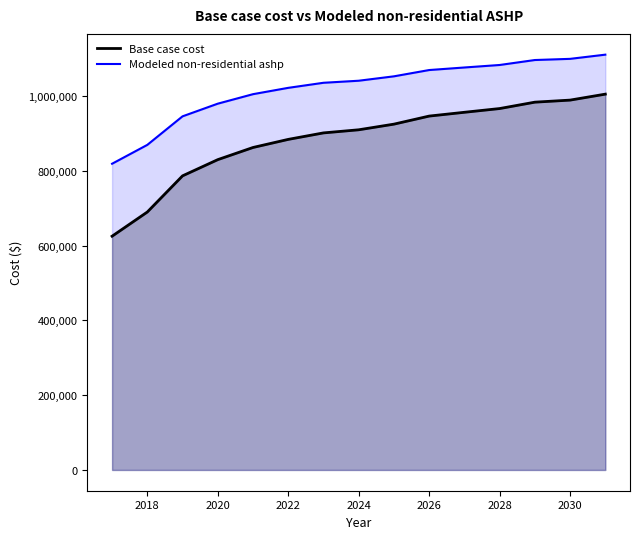

What is the minimum value for Base case cost?

625375.9